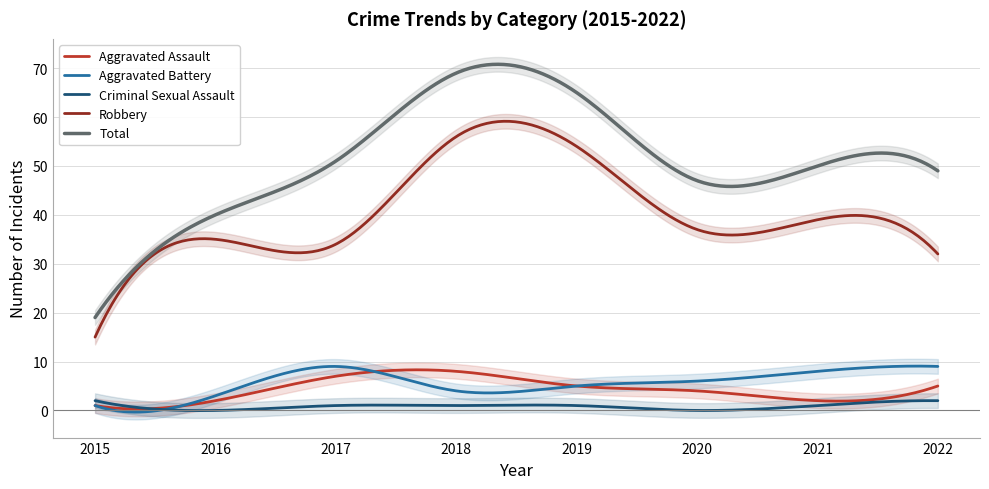

How many positive values does the Criminal Sexual Assault series have?

6